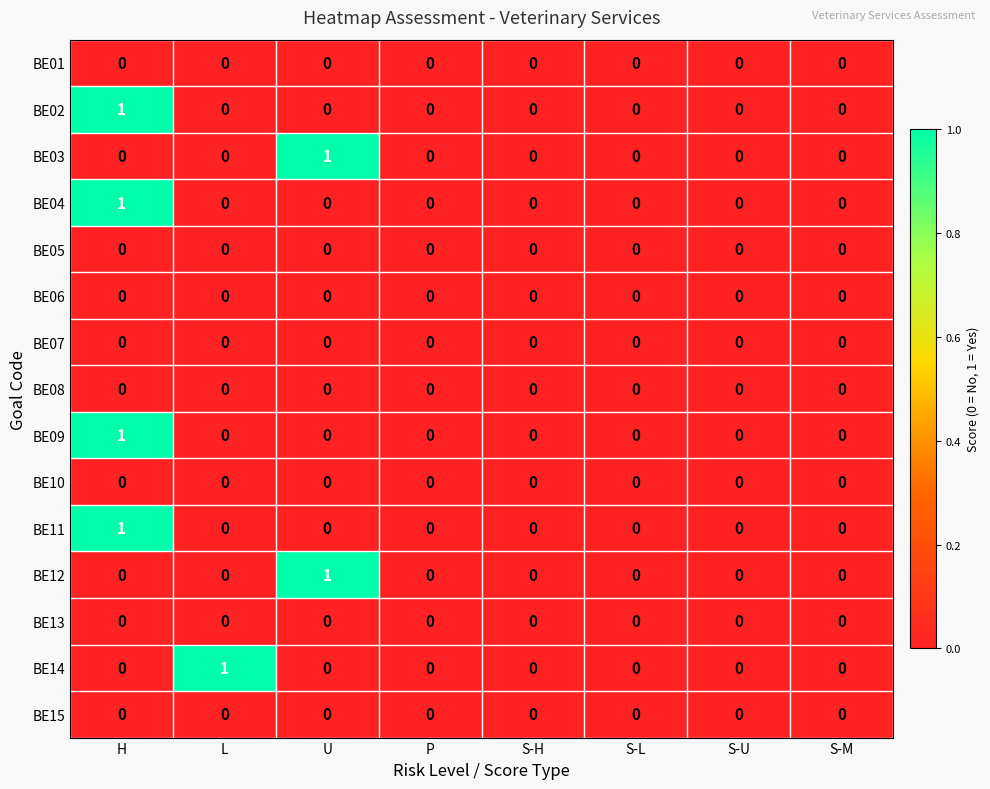

True or false: BE05 has a value of 0 at S-M.

True